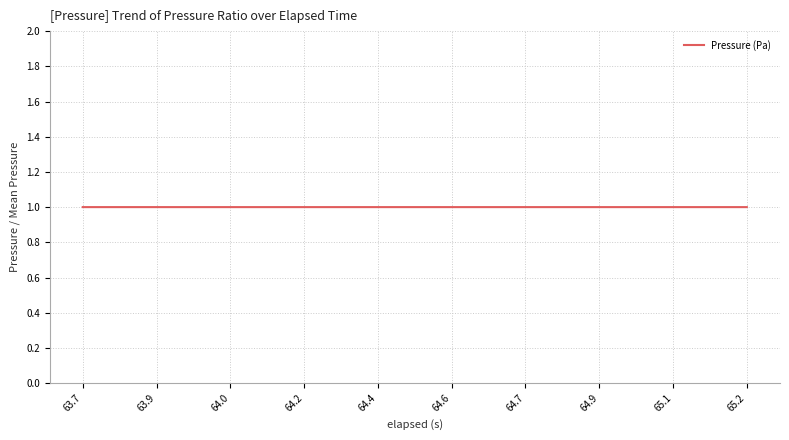

What is the minimum value shown in the chart?

1.0